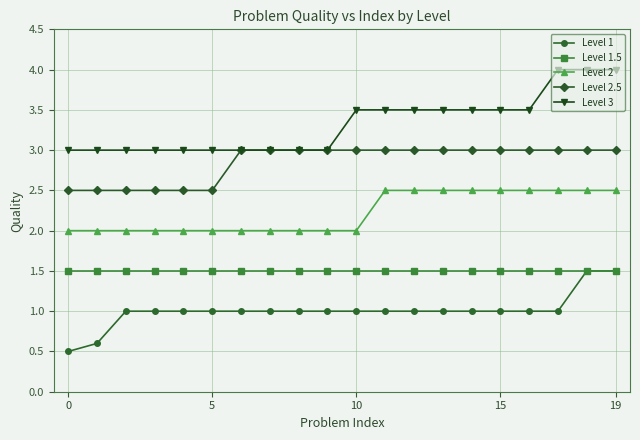

What is the maximum value for Level 1?

1.5